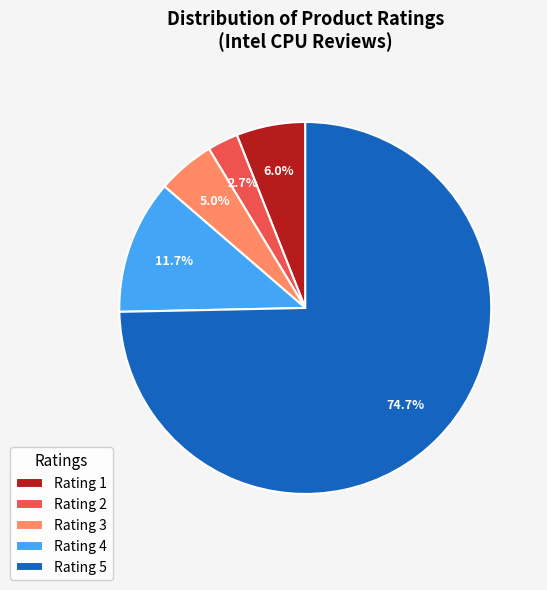

Which slice is the smallest?

Rating 2